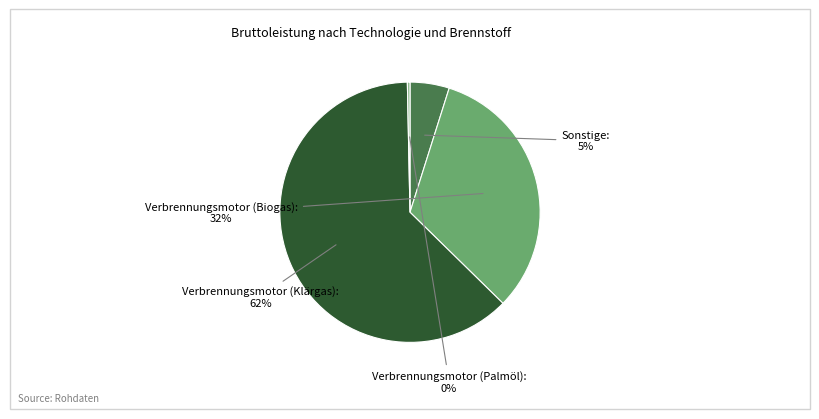

Is there a majority slice in this chart?

Yes